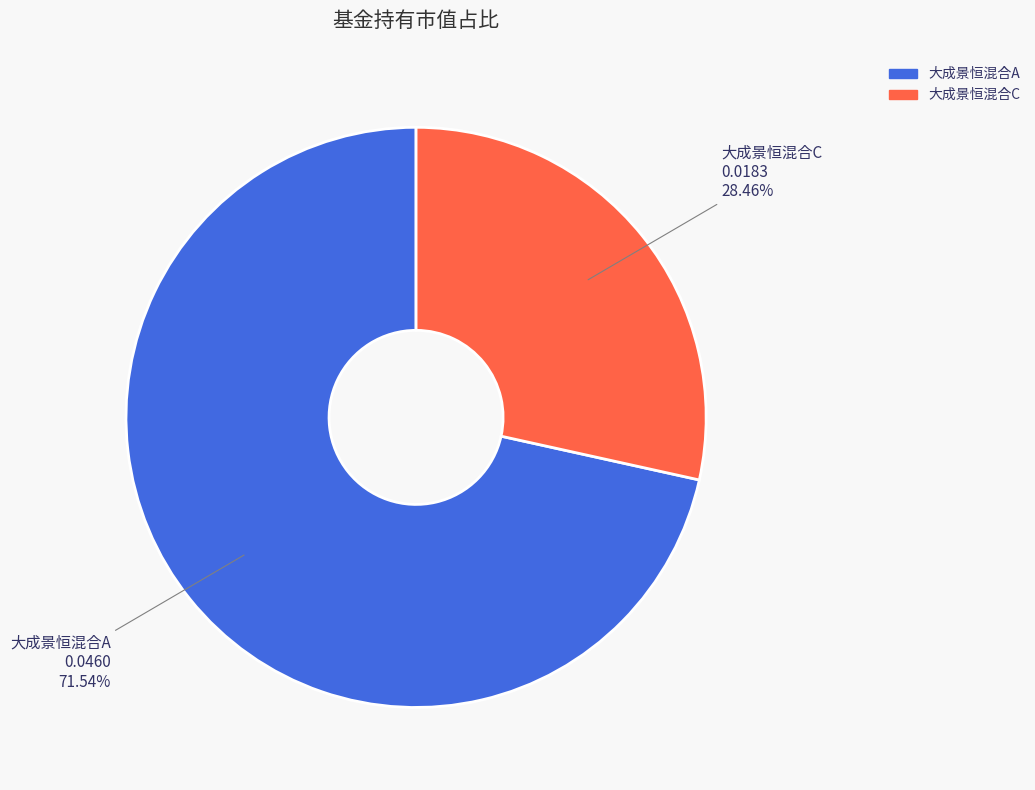

Is 大成景恒混合C the majority of the pie?

No